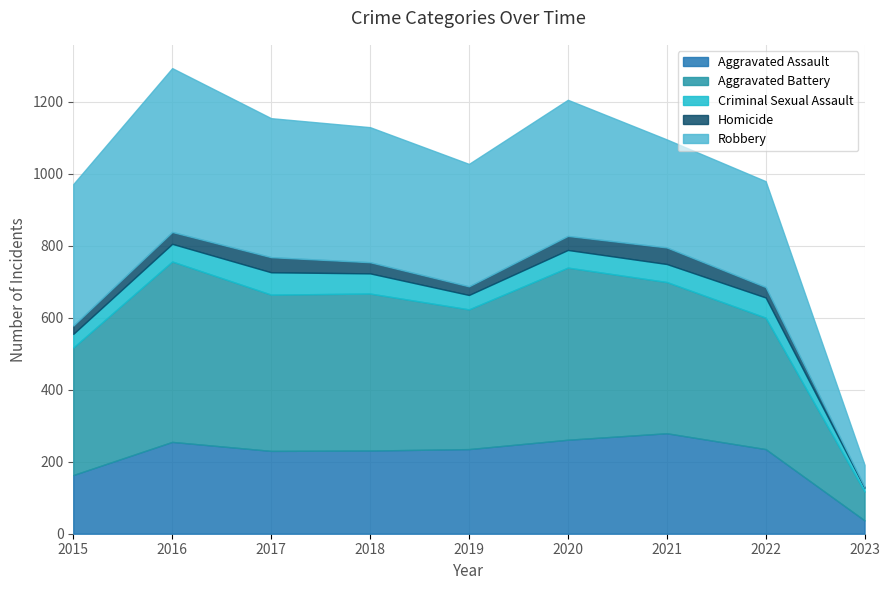

What is the value of the Aggravated Assault point at the 3rd from the left?

230